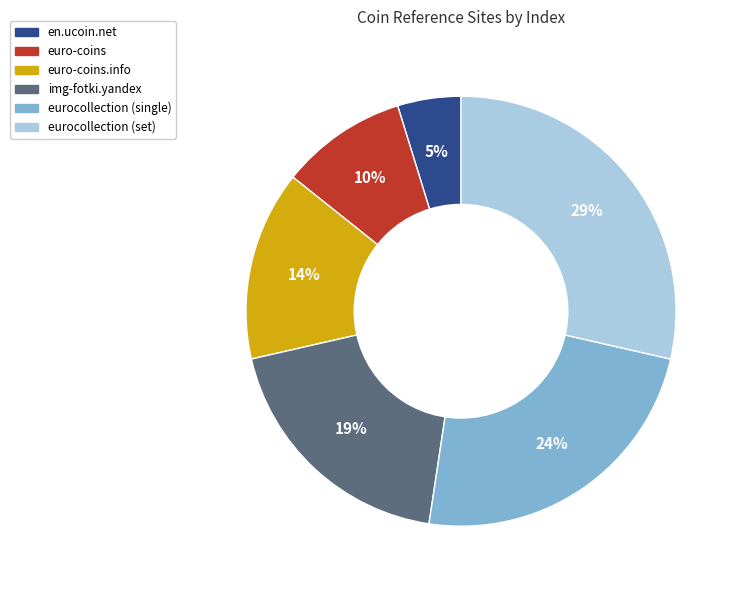

How many slices are in this pie chart?

6